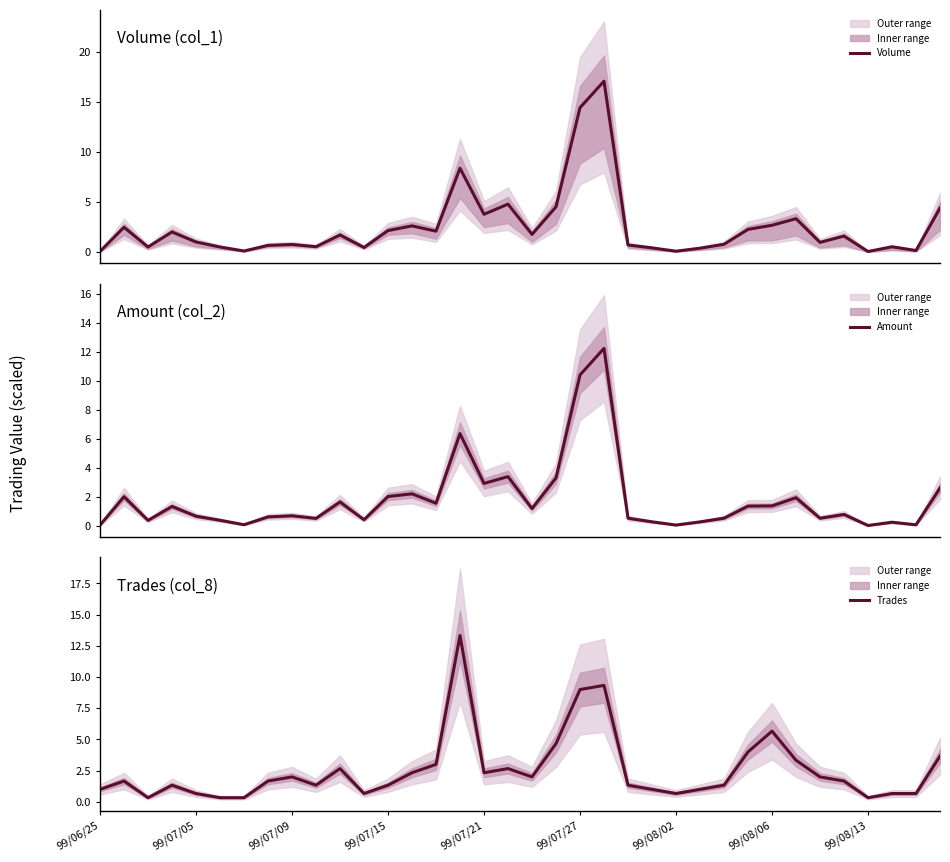

What is the sum of all Amount values?

65.0